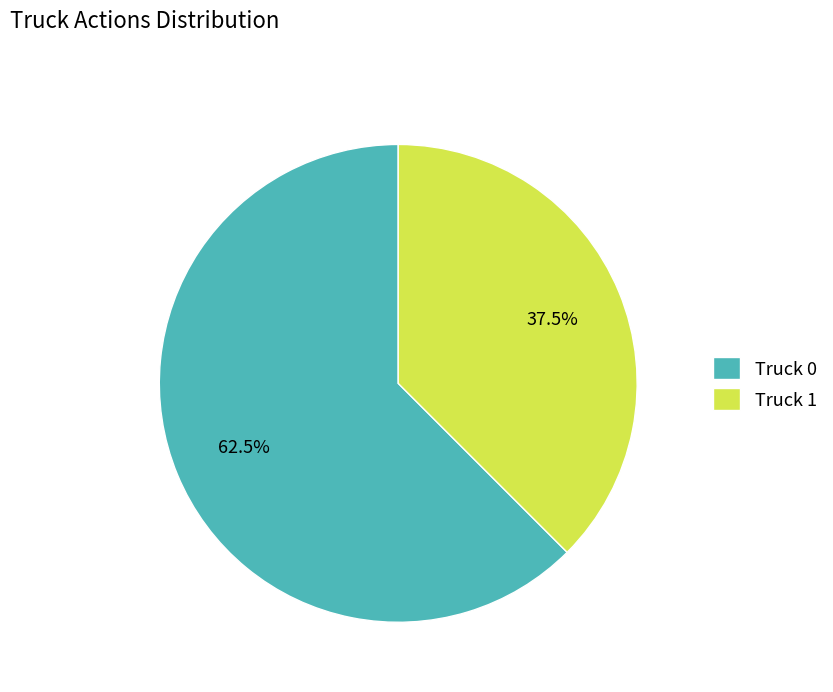

What is the ratio of the value at Truck 1 to the value at Truck 0?

0.6